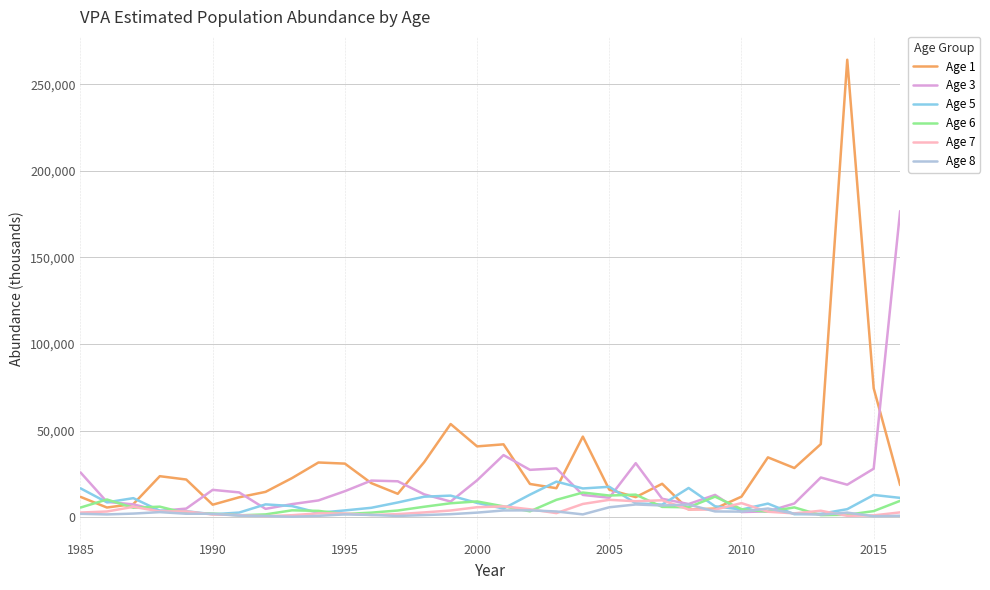

Which series has the largest range (max minus min)?

Age 1